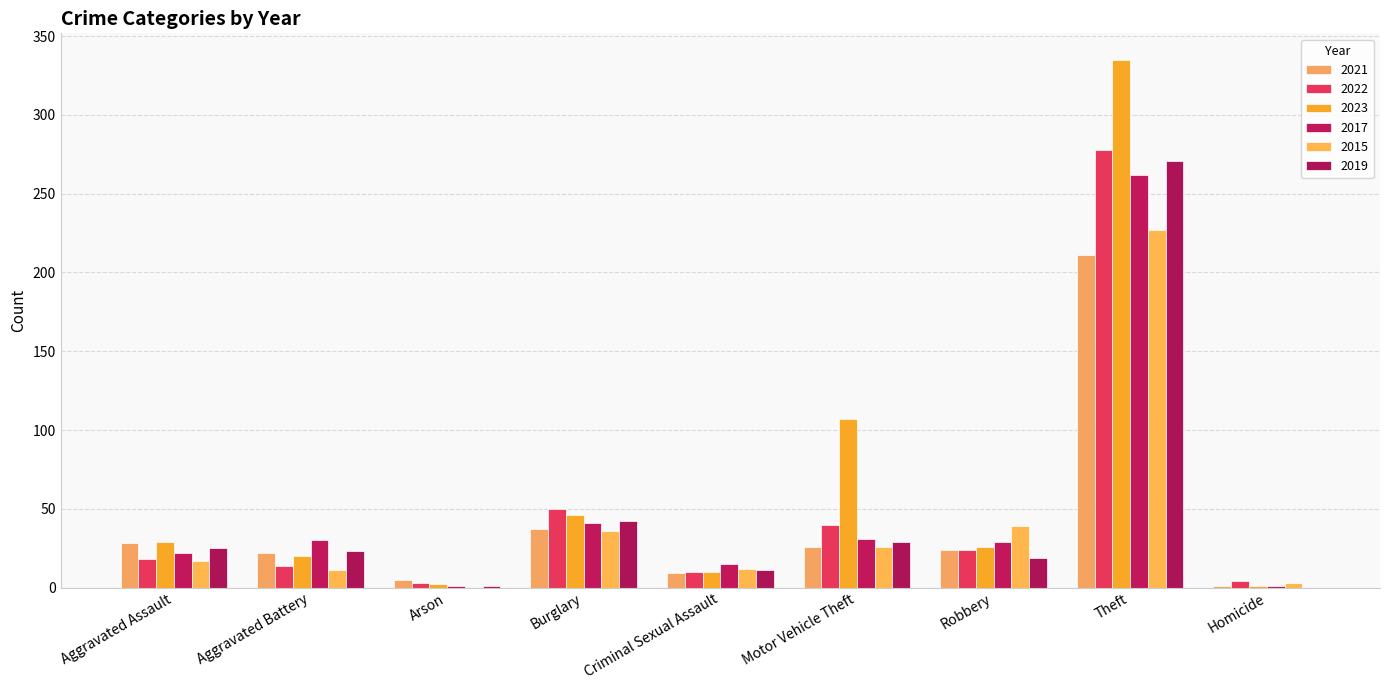

How many distinct data groups are displayed?

6